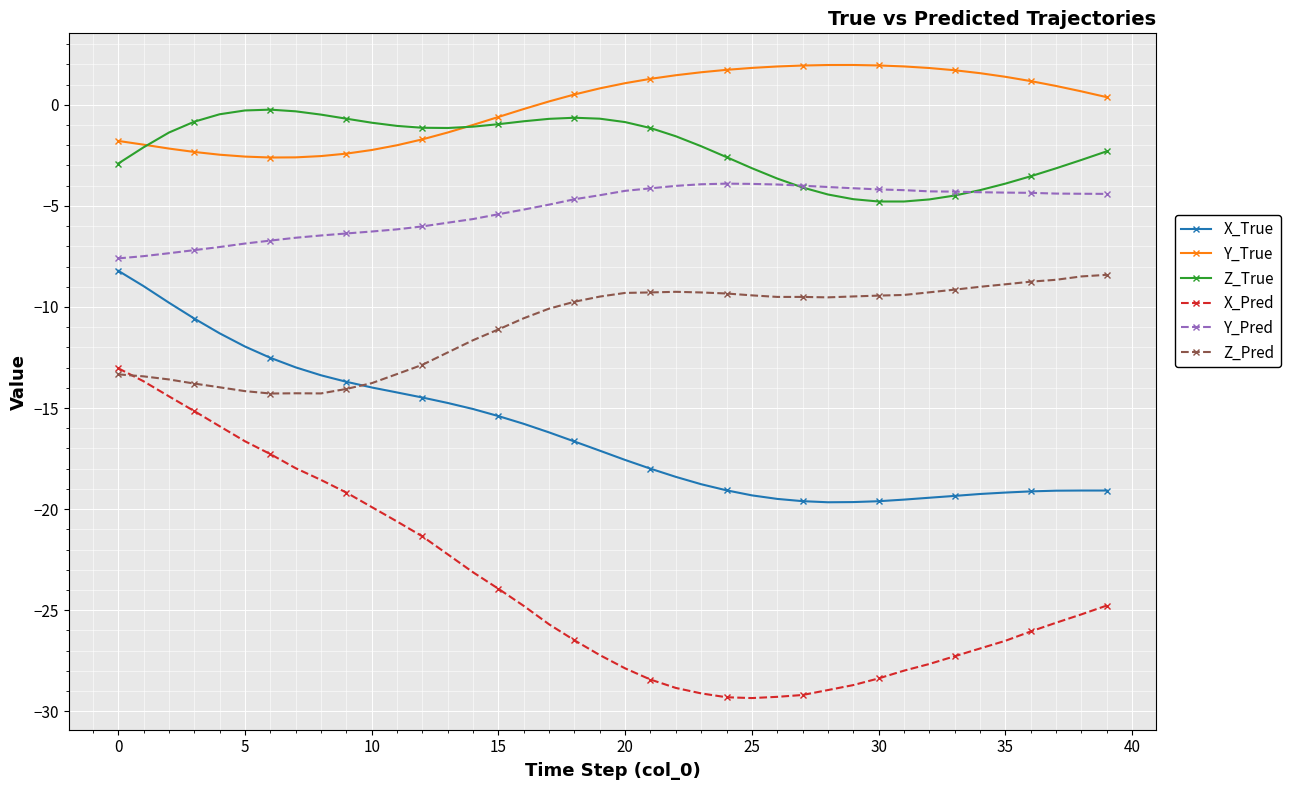

How many lines are shown in the chart?

6